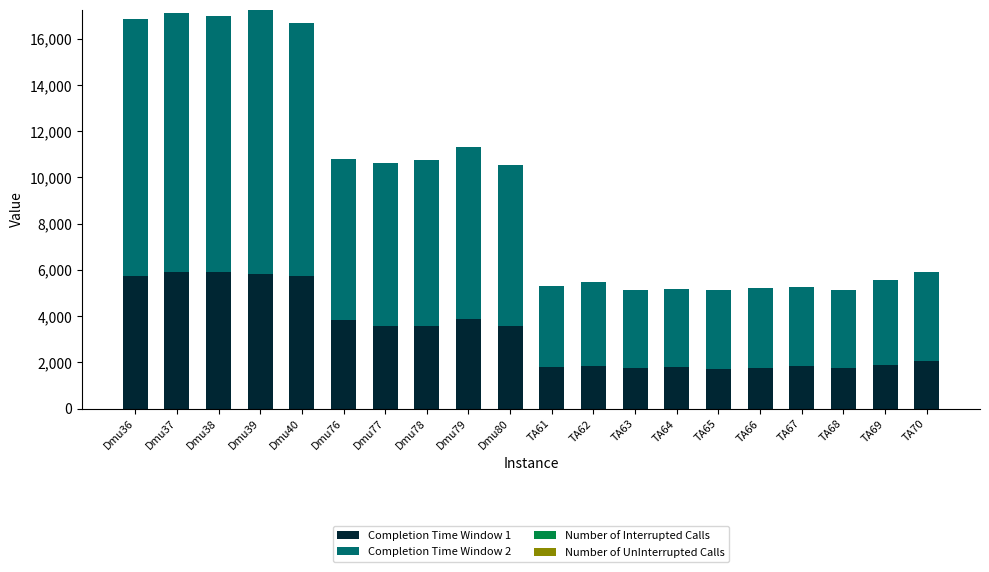

The value of Completion Time Window 1 at Dmu77 is 4953. True or false?

False